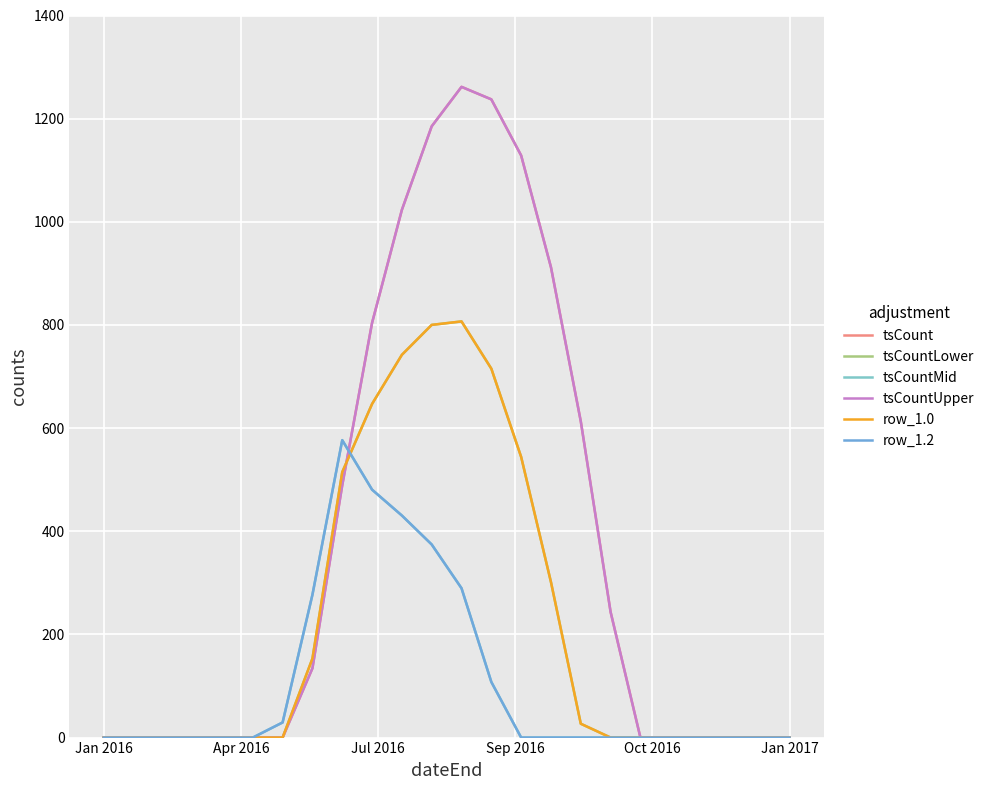

How many times do tsCount and row_1.0 cross each other?

1